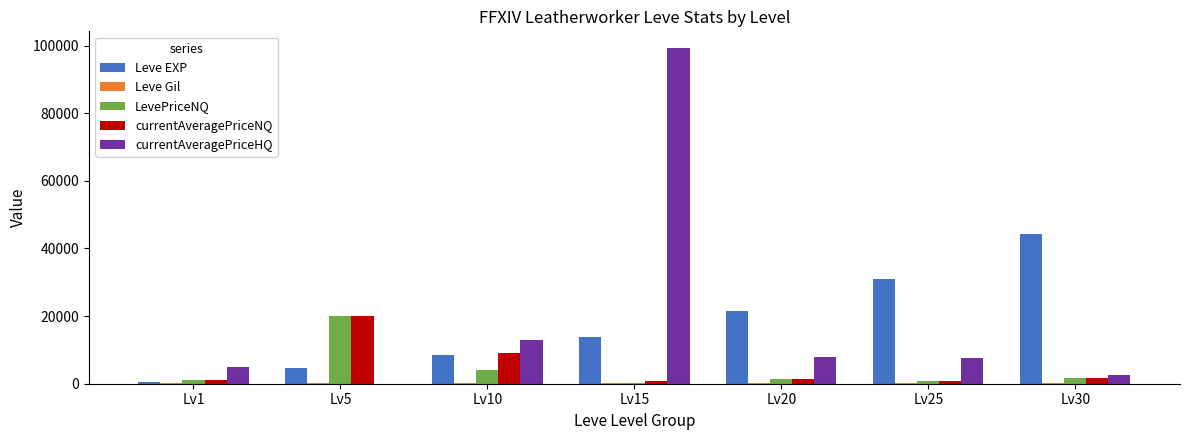

At which label is currentAveragePriceNQ closest to 10348?

Lv10